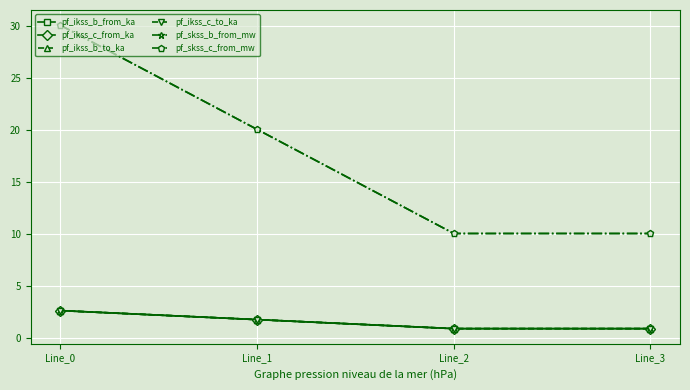

True or false: pf_ikss_b_from_ka and pf_ikss_b_to_ka cross at least once.

False